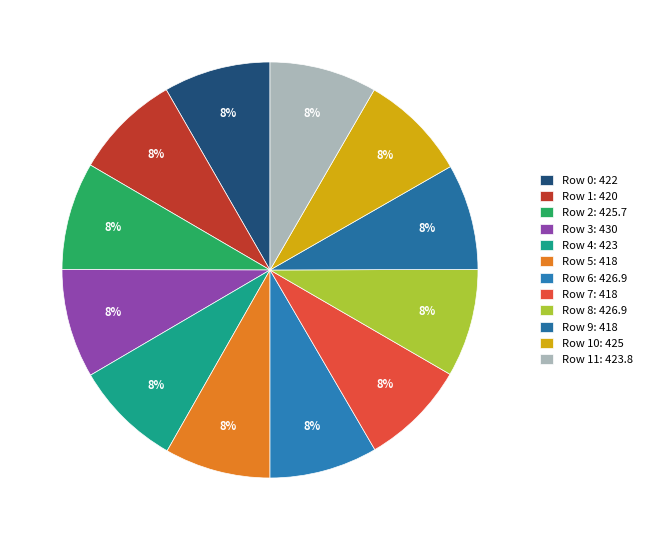

Rank the categories by value from highest to lowest.

3, 6, 8, 2, 10, 11, 4, 0, 1, 5, 7, 9